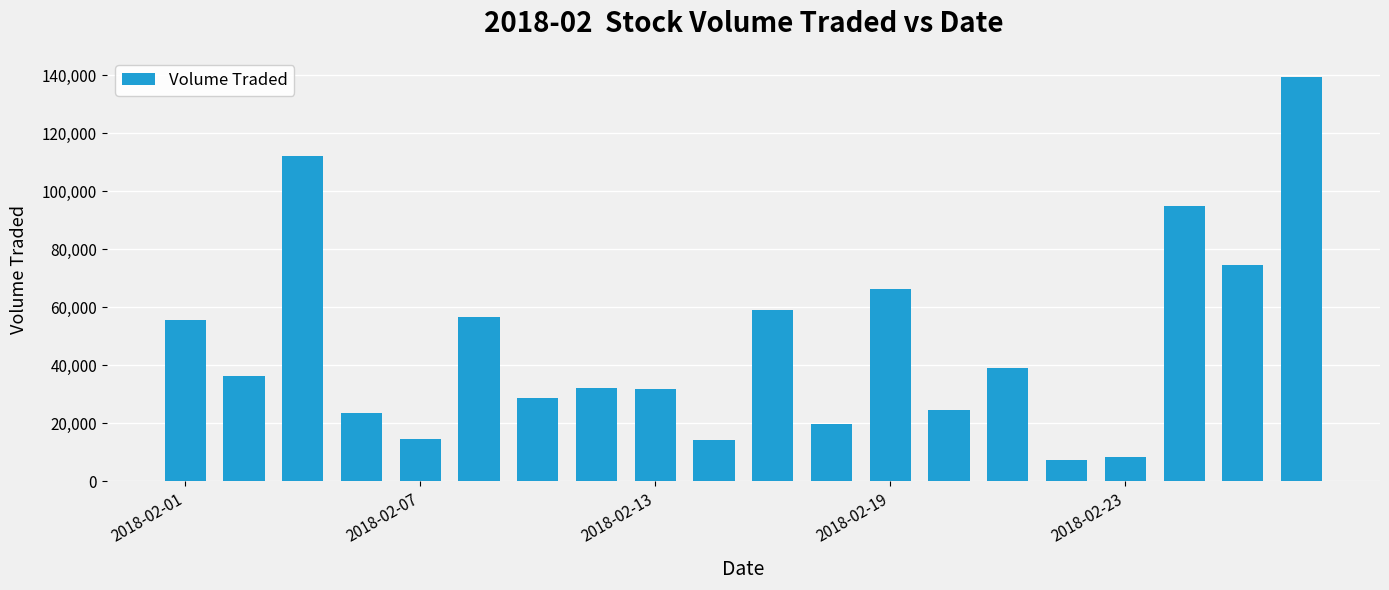

What is the sum of all values?

939200